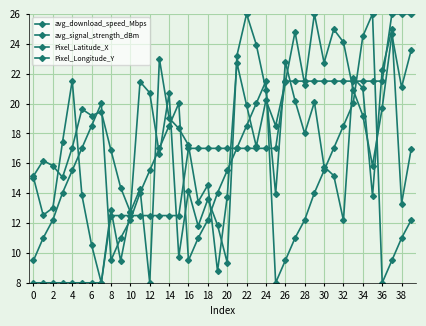

Count the number of data series in this chart.

4